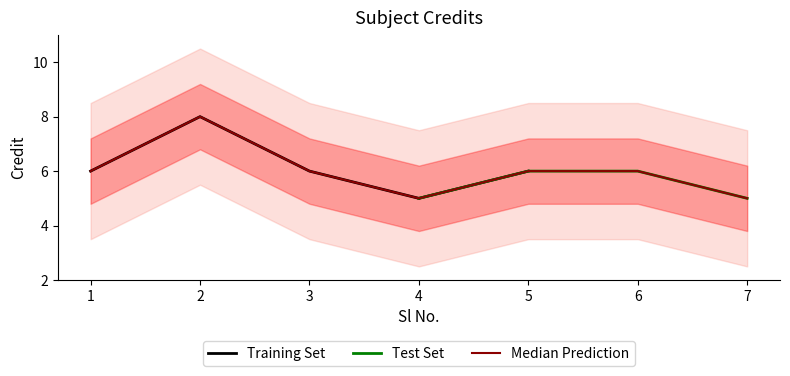

How many data points does each series have?

7